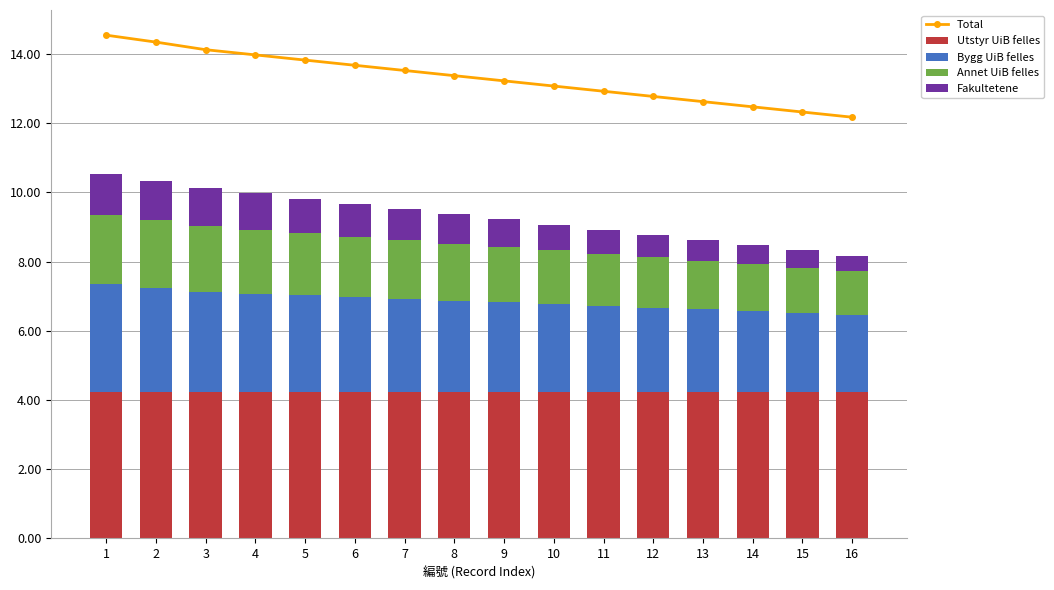

What is the sum of all Utstyr UiB felles values?

67.6